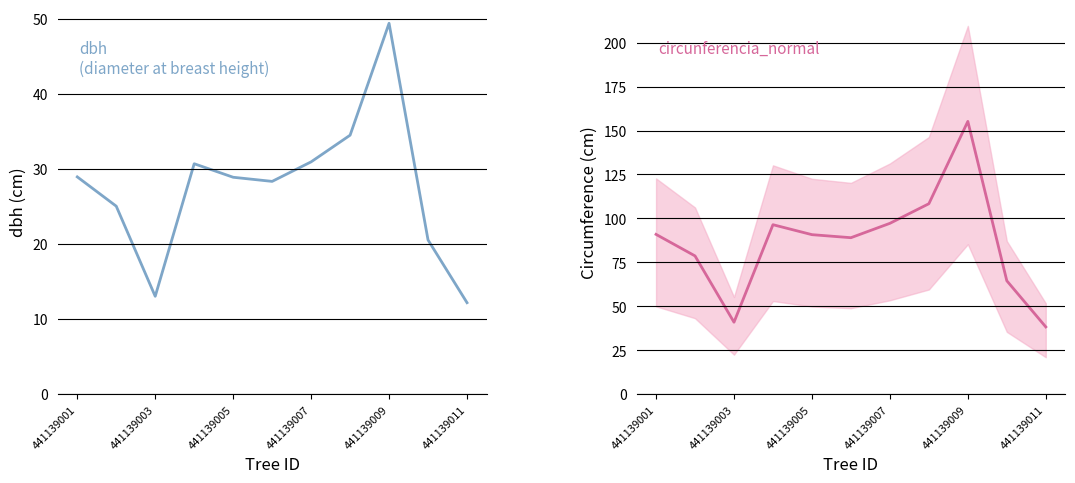

What is the difference between the highest and lowest values at 441139007?

66.3